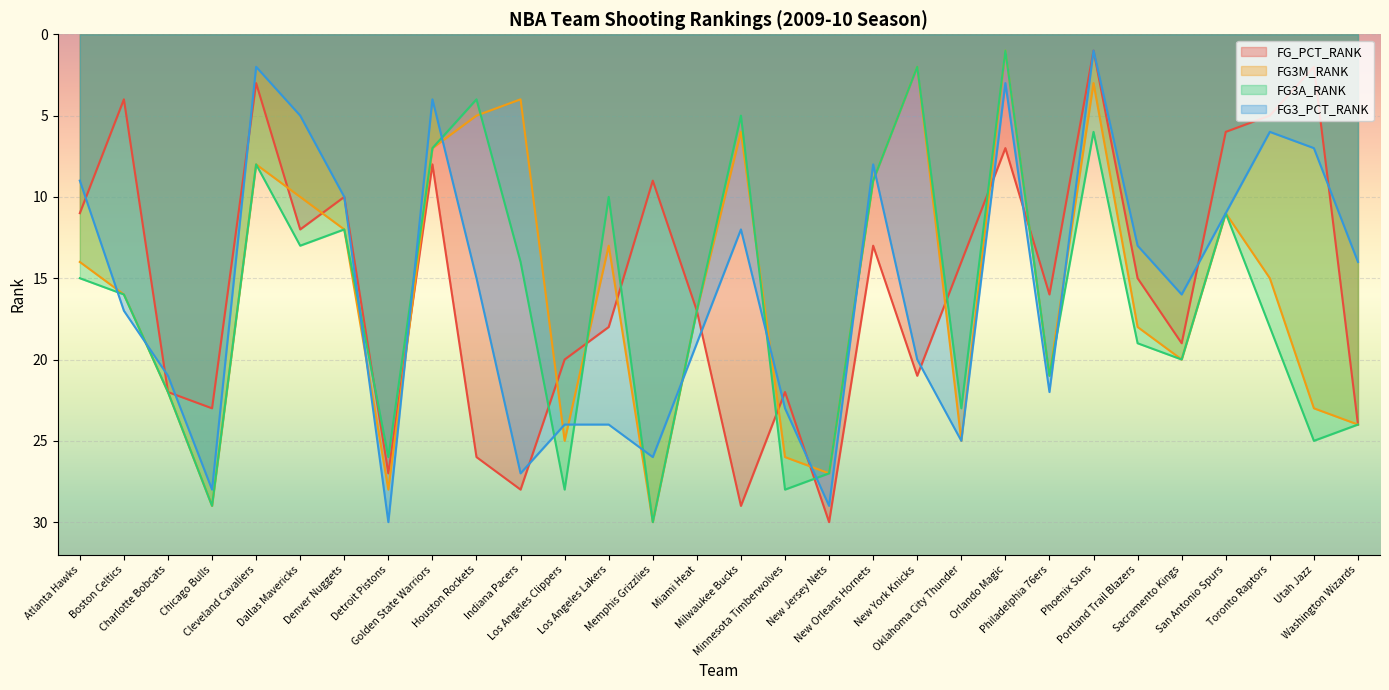

True or false: FG3M_RANK has a value of 23 at Atlanta Hawks.

False